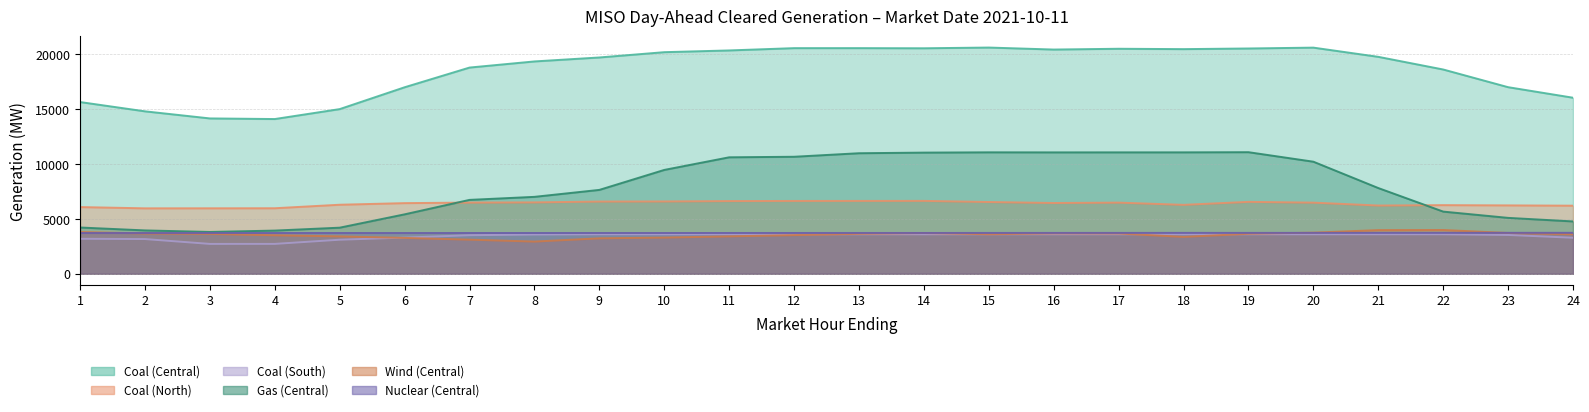

At which category does Gas (Central) reach its first local peak?

15